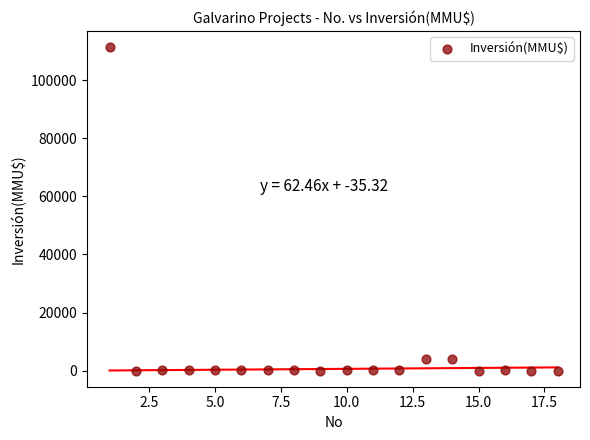

What is the range of Y values (max minus min)?

111488